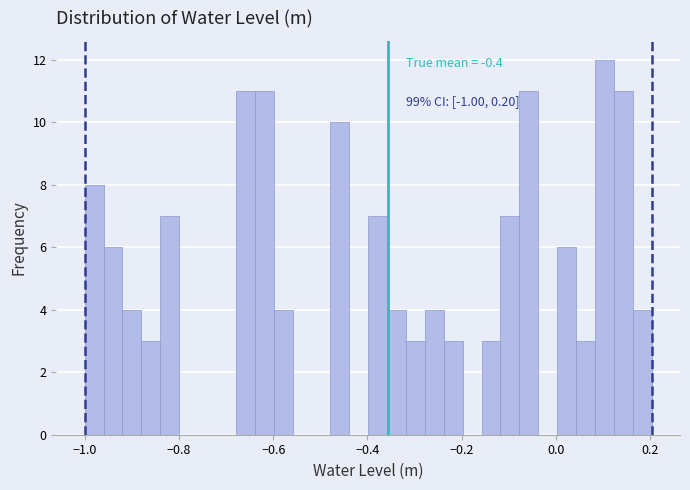

Around what value on the x-axis is the tallest bar? Give the approximate position of its centre, as read against the axis.

0.10